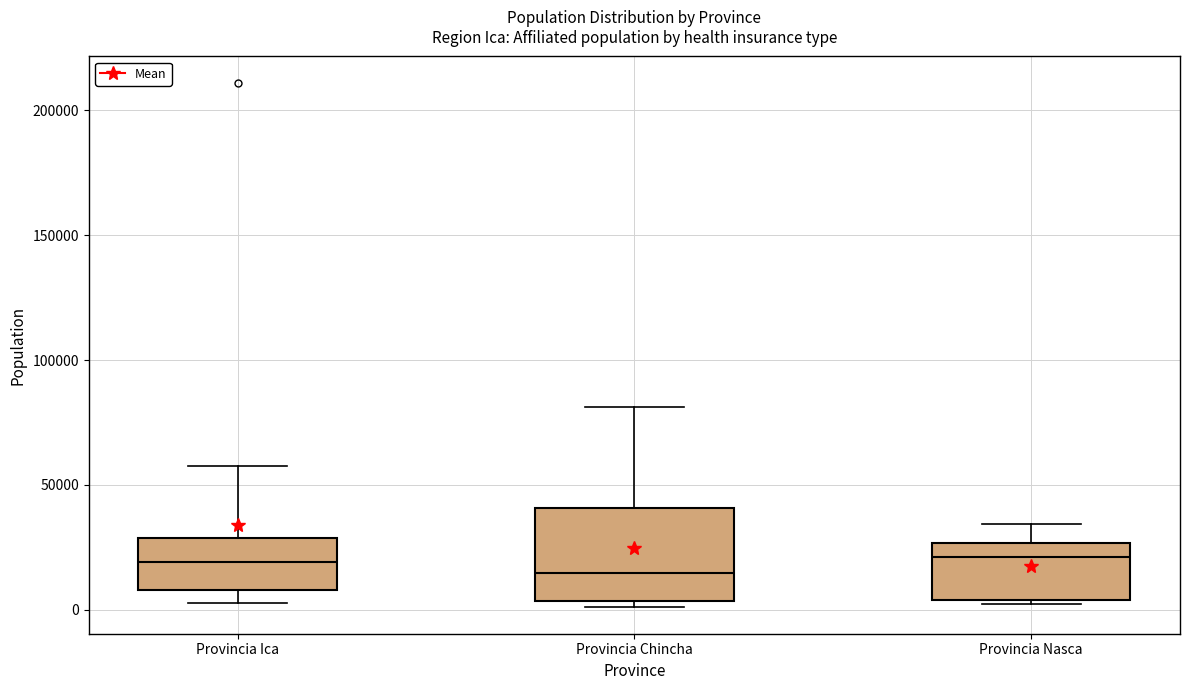

Reading left to right, transcribe this box plot: for each box, give where its median line is, the range the box spans, and where its two whiskers end, as read against the y-axis. The values are not printed on the chart, so give them approximately, as read against the axis.

Provincia Ica: median 20000, box 10000 to 30000, whiskers 5000 to 55000
Provincia Chincha: median 15000, box 5000 to 40000, whiskers 0 to 80000
Provincia Nasca: median 20000, box 5000 to 25000, whiskers 5000 to 35000